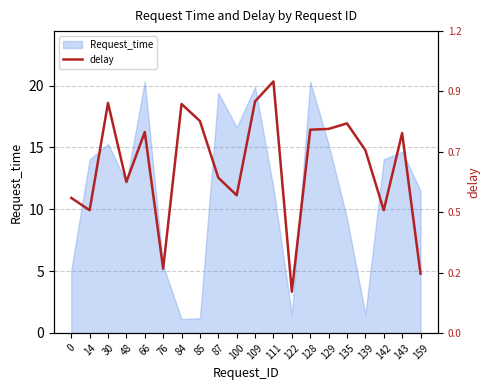

List the labels in order of value, largest first.

111, 109, 30, 84, 85, 135, 129, 128, 66, 143, 139, 87, 48, 100, 0, 14, 142, 76, 159, 122